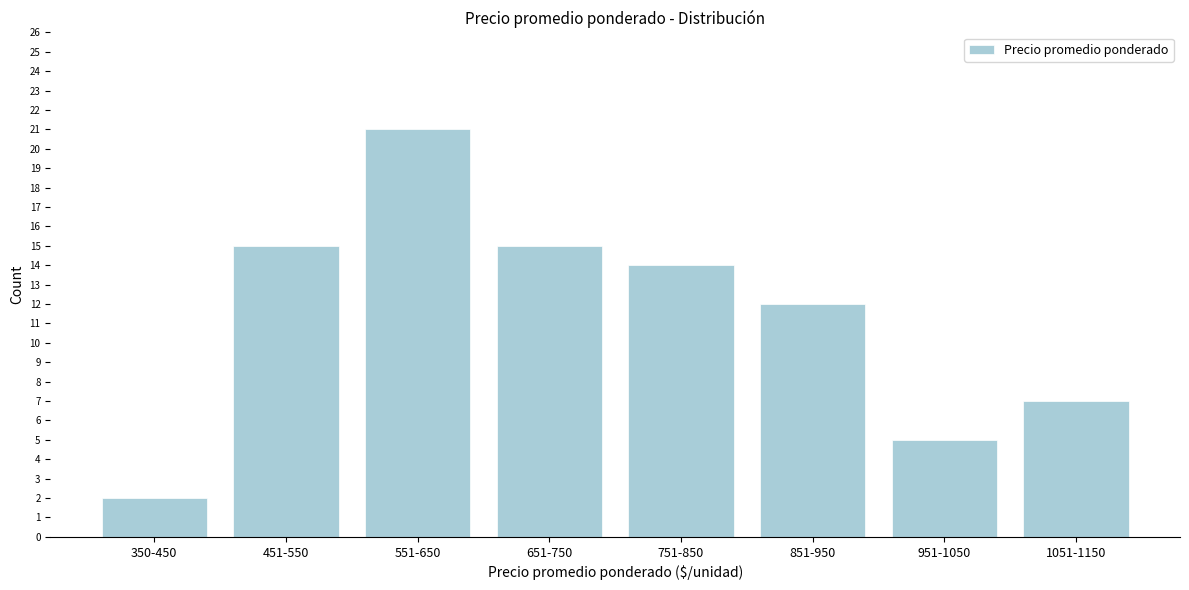

Reading right to left, extract all data points from this chart.

1051-1150=7	951-1050=5	851-950=12	751-850=14	651-750=15	551-650=21	451-550=15	350-450=2